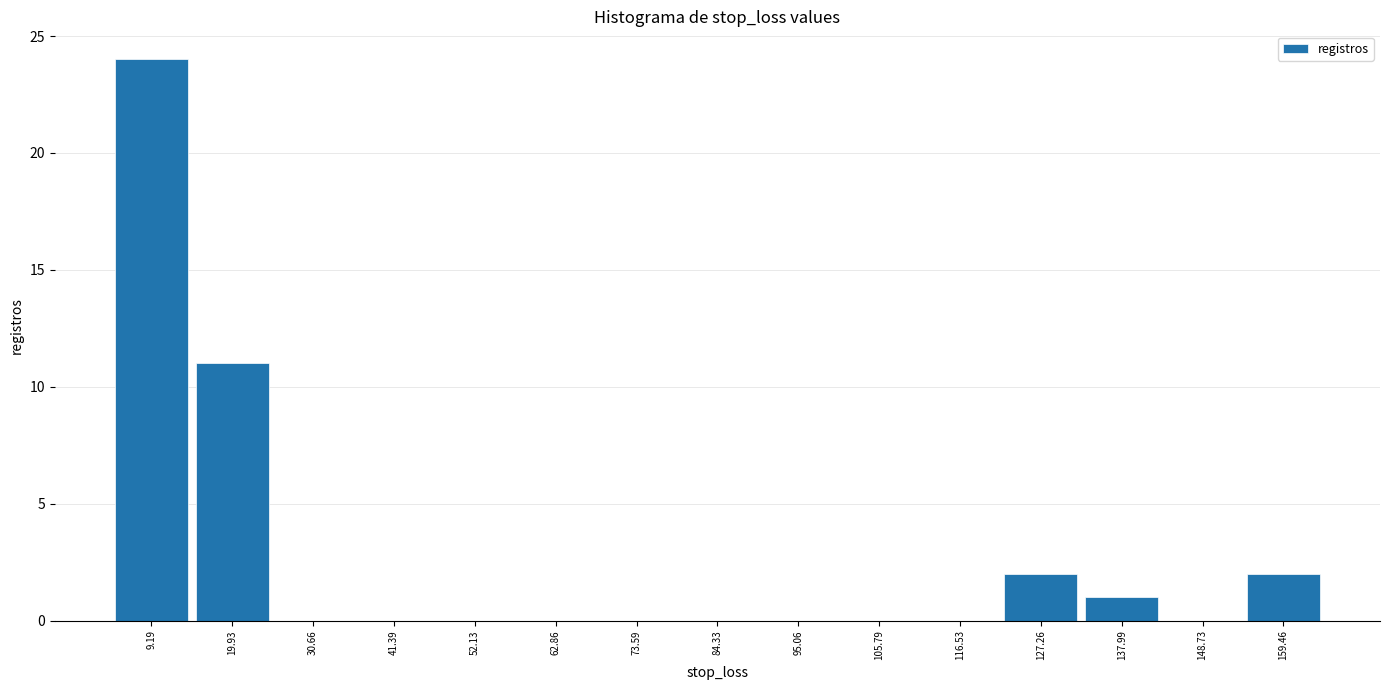

Reading left to right, list every bar in this chart as the range it spans on the x-axis followed by its height. Neither the bar edges nor the heights are printed on the chart, so give them approximately, as read against the axes.

4 to 14: 24
14 to 26: 11
26 to 36: 0
36 to 46: 0
46 to 58: 0
58 to 68: 0
68 to 78: 0
78 to 90: 0
90 to 100: 0
100 to 112: 0
112 to 122: 0
122 to 132: 2
132 to 144: 1
144 to 154: 0
154 to 164: 2